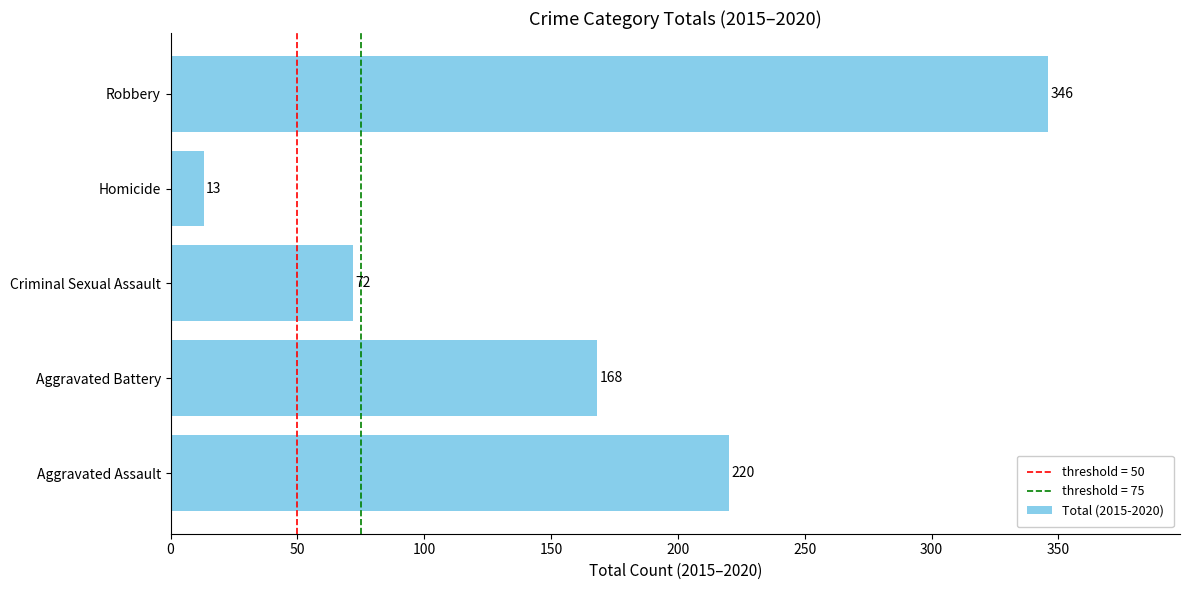

What is the difference between the maximum and second lowest values?

274